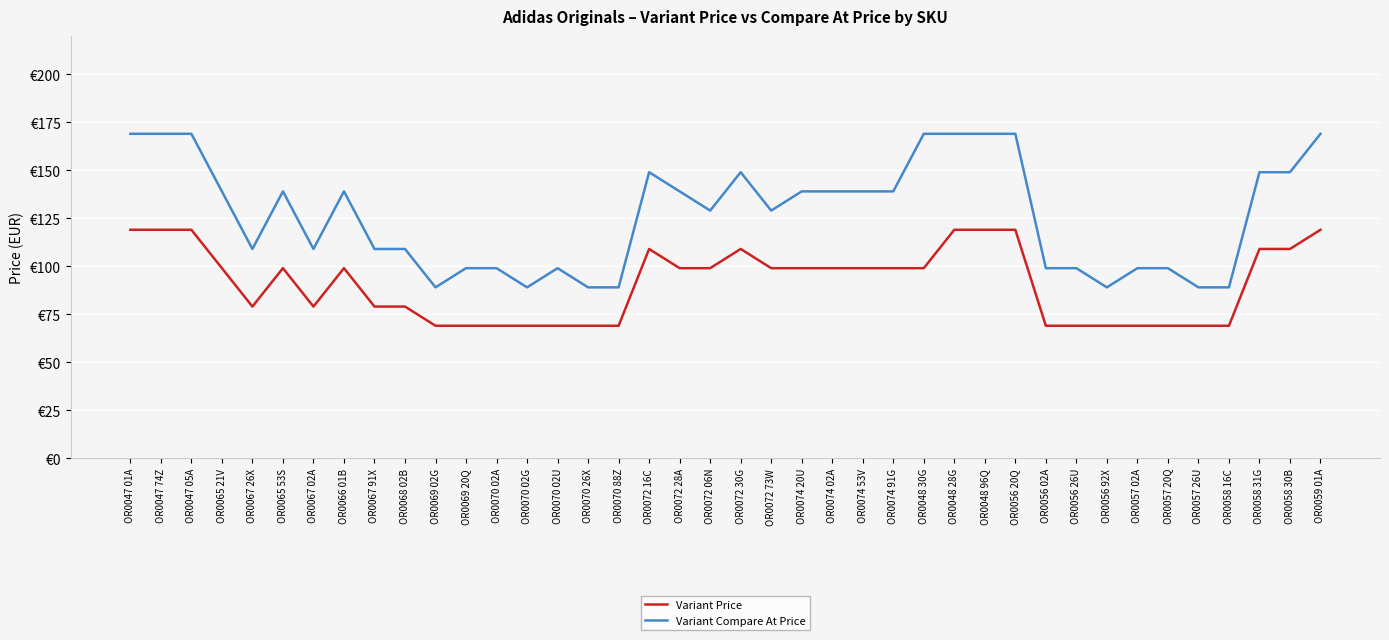

What is the difference between the highest and lowest values at OR0067 26X?

30